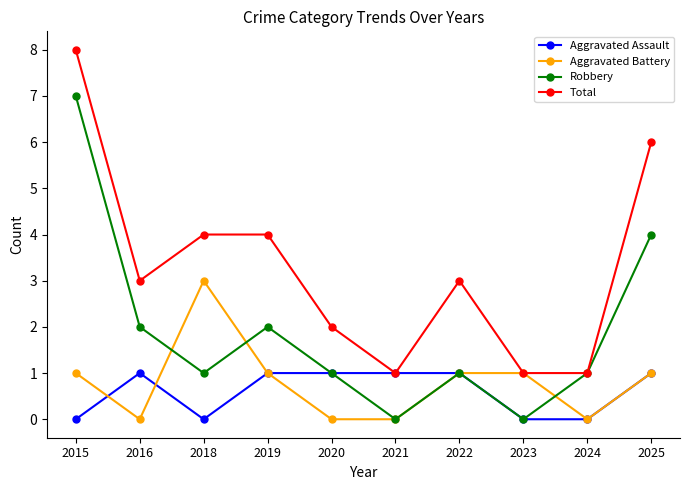

What is the maximum value shown in the chart?

8